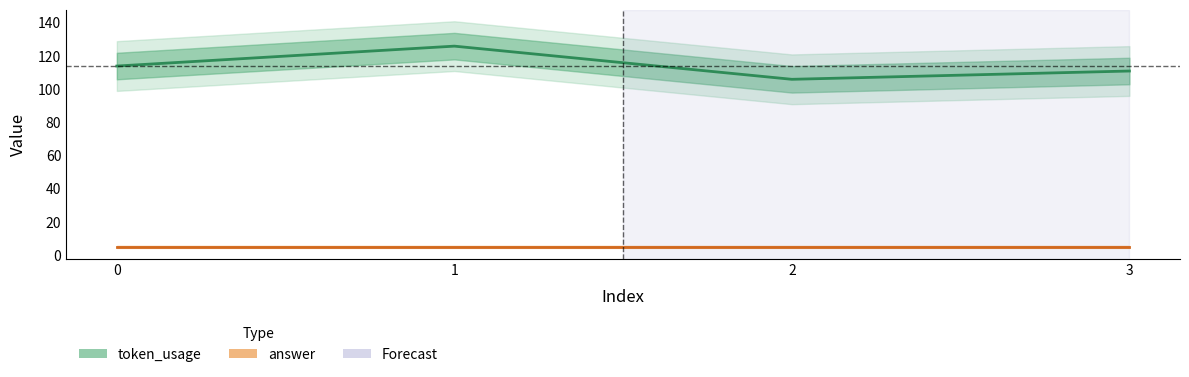

Which label corresponds to the largest value in the chart?

1